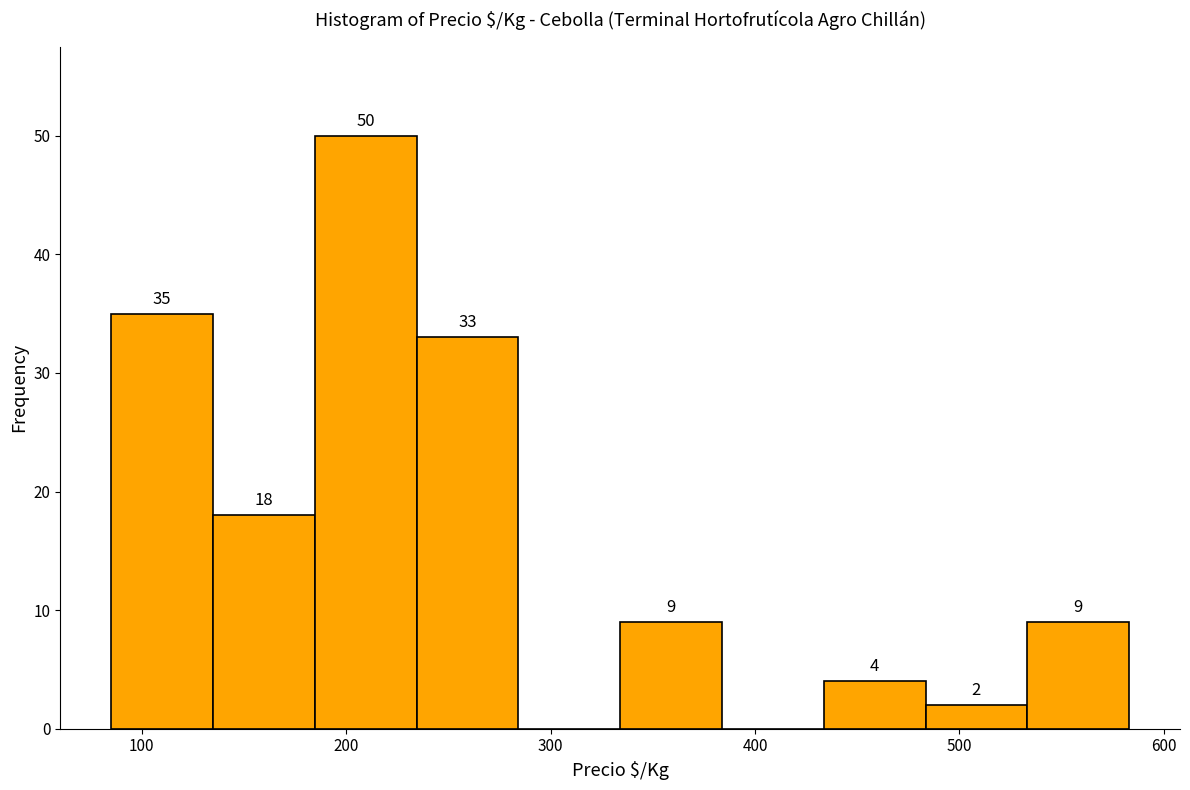

Which range on the x-axis has the tallest bar?

180 to 230